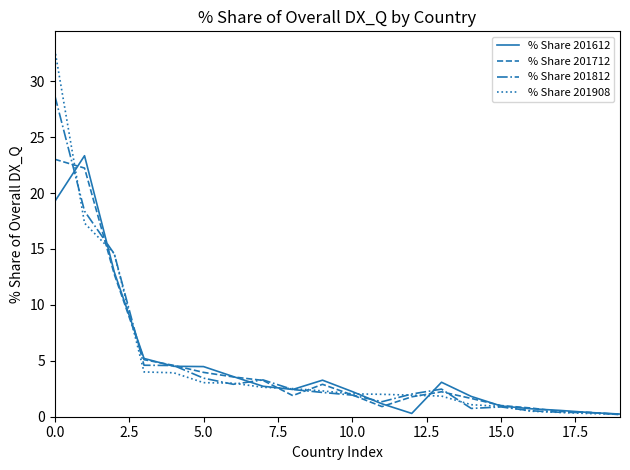

What is the maximum value for % Share 201712?

23.0